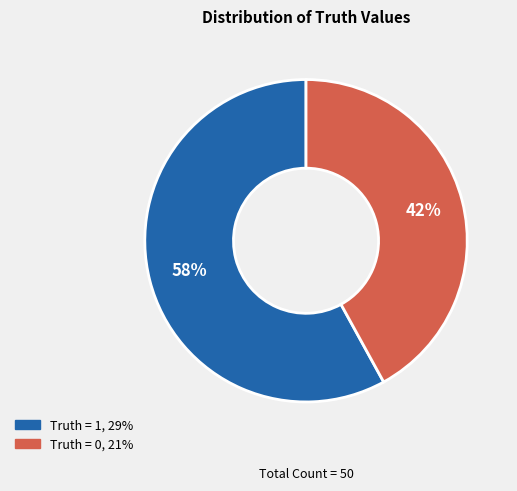

Between Truth = 0 and Truth = 1, which is larger?

Truth = 1